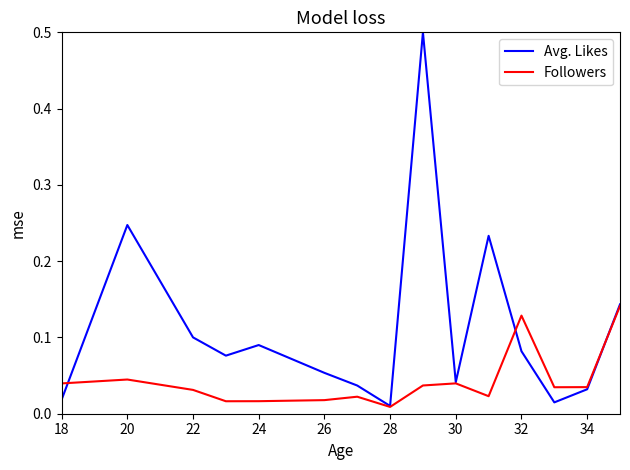

Which series has the widest spread of values?

Avg. Likes